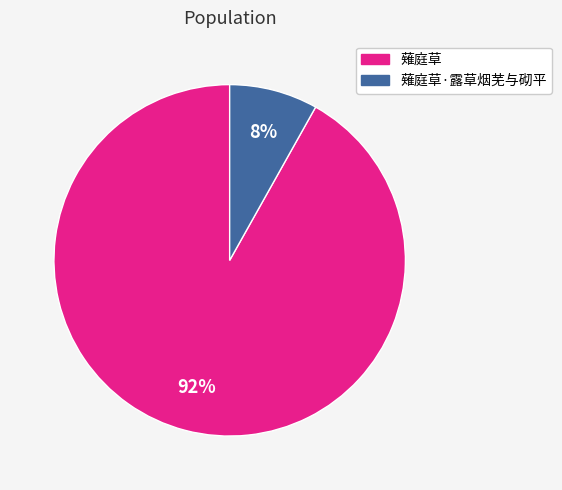

Does any single category account for the majority?

Yes